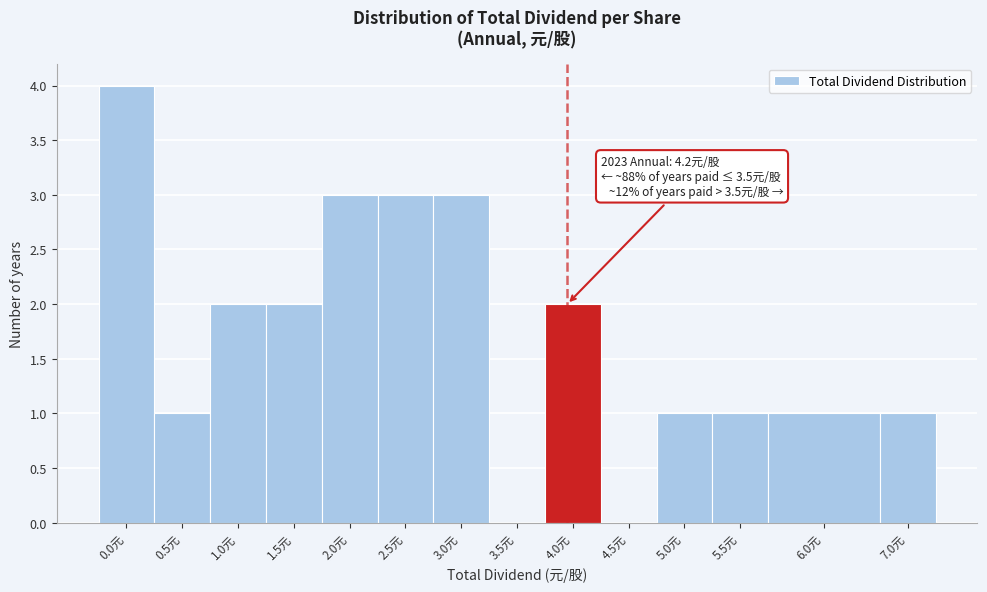

Reading right to left, transcribe all the data shown in this chart.

7.0元=1	6.0元=1	5.5元=1	5.0元=1	4.5元=0	4.0元=2	3.5元=0	3.0元=3	2.5元=3	2.0元=3	1.5元=2	1.0元=2	0.5元=1	0.0元=4